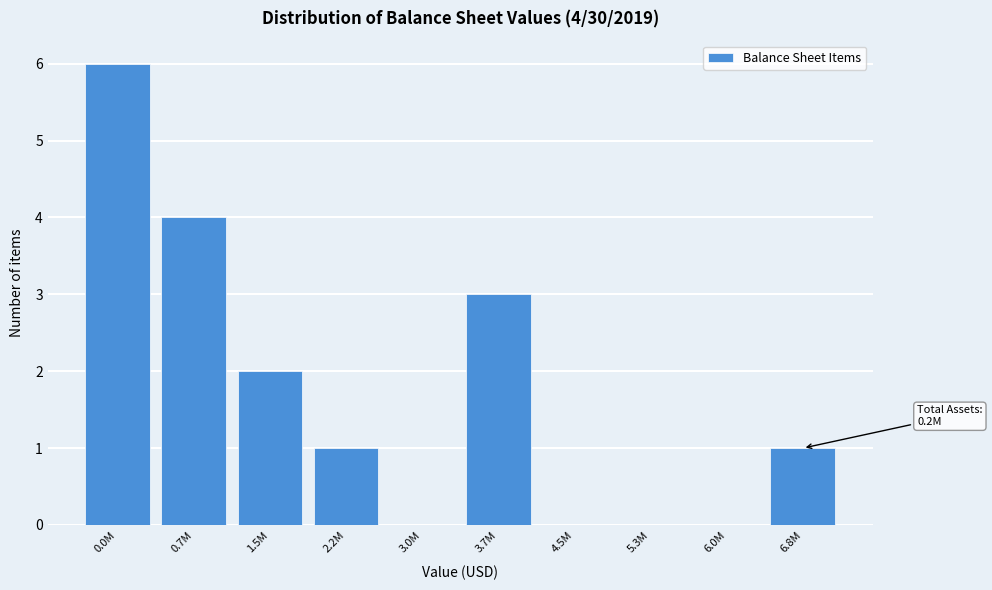

Reading left to right, what are all the values shown in this chart?

0.0M=6	0.7M=4	1.5M=2	2.2M=1	3.0M=0	3.7M=3	4.5M=0	5.3M=0	6.0M=0	6.8M=1